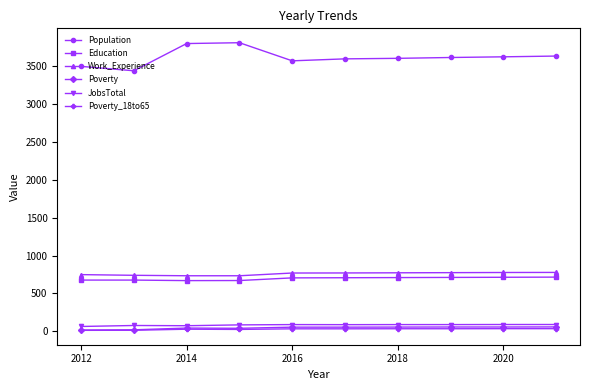

True or false: Poverty_18to65 and Population cross at least once.

False